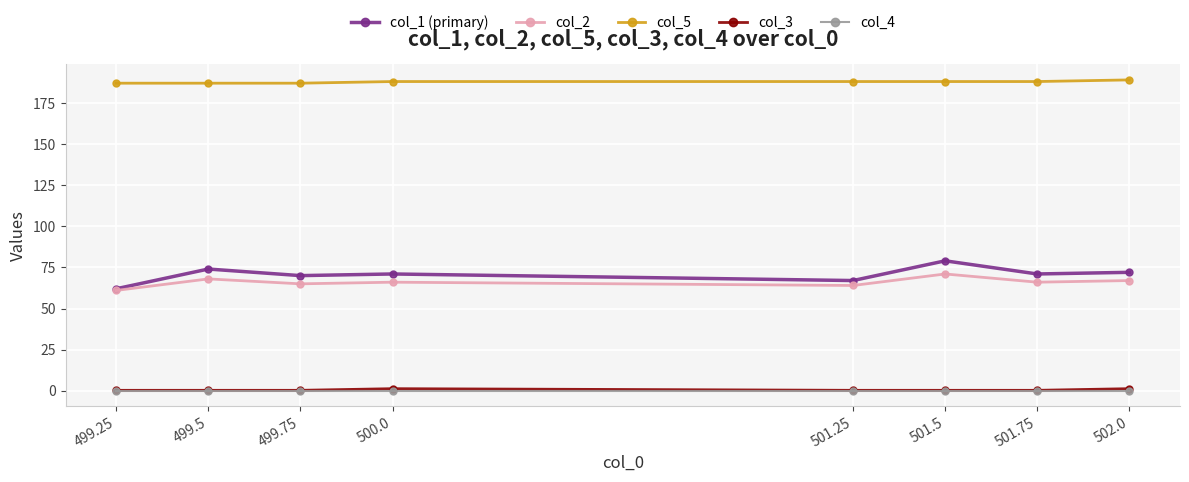

What position from the right is 499.5?

7